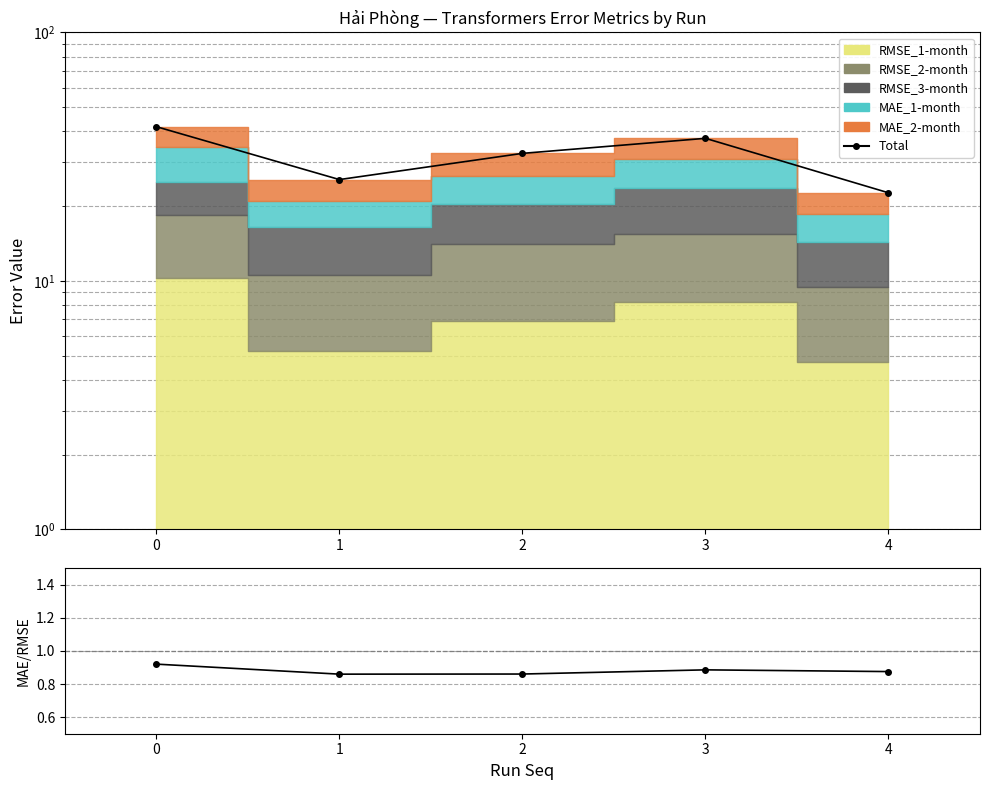

How many categories are shown in the chart?

5